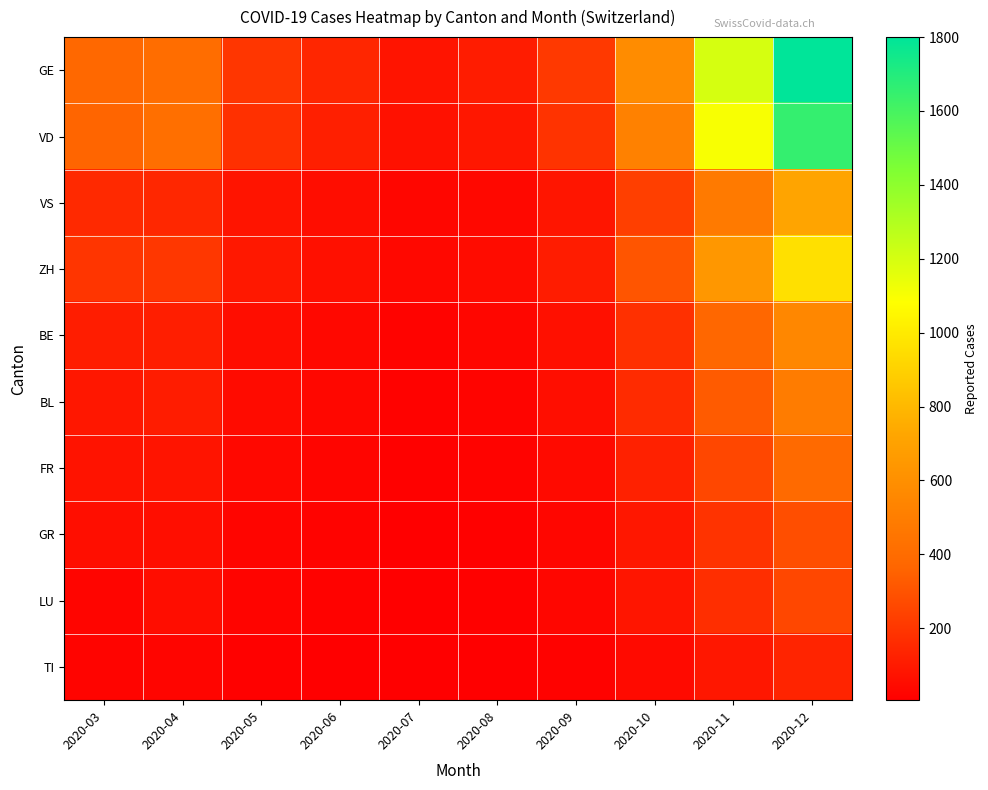

Reading left to right, transcribe all the data shown in this chart.

GE: 2020-03=382	2020-04=406	2020-05=200	2020-06=145	2020-07=80	2020-08=110	2020-09=210	2020-10=580	2020-11=1200	2020-12=1800
VD: 2020-03=364	2020-04=420	2020-05=180	2020-06=120	2020-07=70	2020-08=90	2020-09=190	2020-10=520	2020-11=1100	2020-12=1650
VS: 2020-03=154	2020-04=147	2020-05=80	2020-06=55	2020-07=30	2020-08=40	2020-09=85	2020-10=230	2020-11=480	2020-12=720
ZH: 2020-03=197	2020-04=203	2020-05=95	2020-06=68	2020-07=38	2020-08=52	2020-09=110	2020-10=310	2020-11=640	2020-12=960
BE: 2020-03=112	2020-04=115	2020-05=55	2020-06=40	2020-07=22	2020-08=30	2020-09=65	2020-10=180	2020-11=370	2020-12=555
BL: 2020-03=90	2020-04=108	2020-05=48	2020-06=35	2020-07=19	2020-08=26	2020-09=58	2020-10=160	2020-11=330	2020-12=495
FR: 2020-03=77	2020-04=81	2020-05=38	2020-06=27	2020-07=15	2020-08=20	2020-09=45	2020-10=125	2020-11=260	2020-12=390
GR: 2020-03=58	2020-04=59	2020-05=28	2020-06=20	2020-07=11	2020-08=15	2020-09=33	2020-10=92	2020-11=190	2020-12=285
LU: 2020-03=29	2020-04=57	2020-05=25	2020-06=18	2020-07=10	2020-08=13	2020-09=30	2020-10=83	2020-11=172	2020-12=258
TI: 2020-03=23	2020-04=28	2020-05=13	2020-06=9	2020-07=5	2020-08=7	2020-09=16	2020-10=44	2020-11=91	2020-12=137